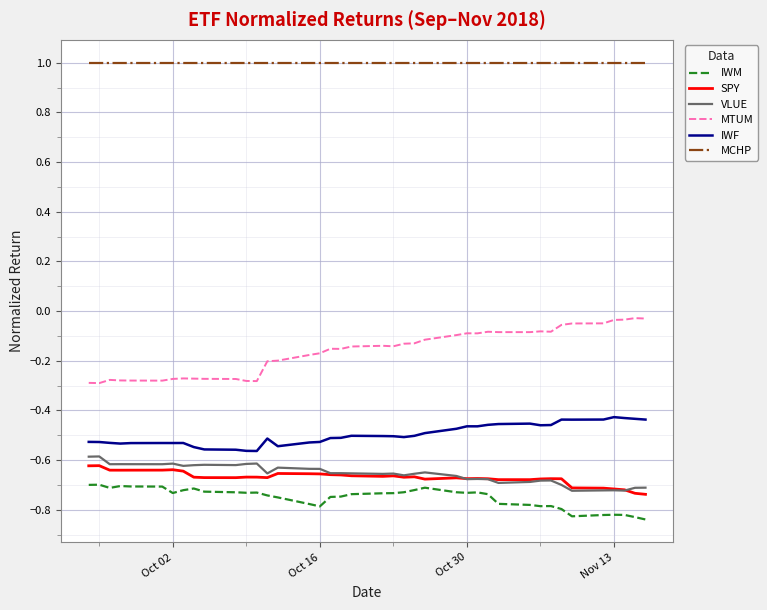

What is the maximum value shown in the chart?

1.0